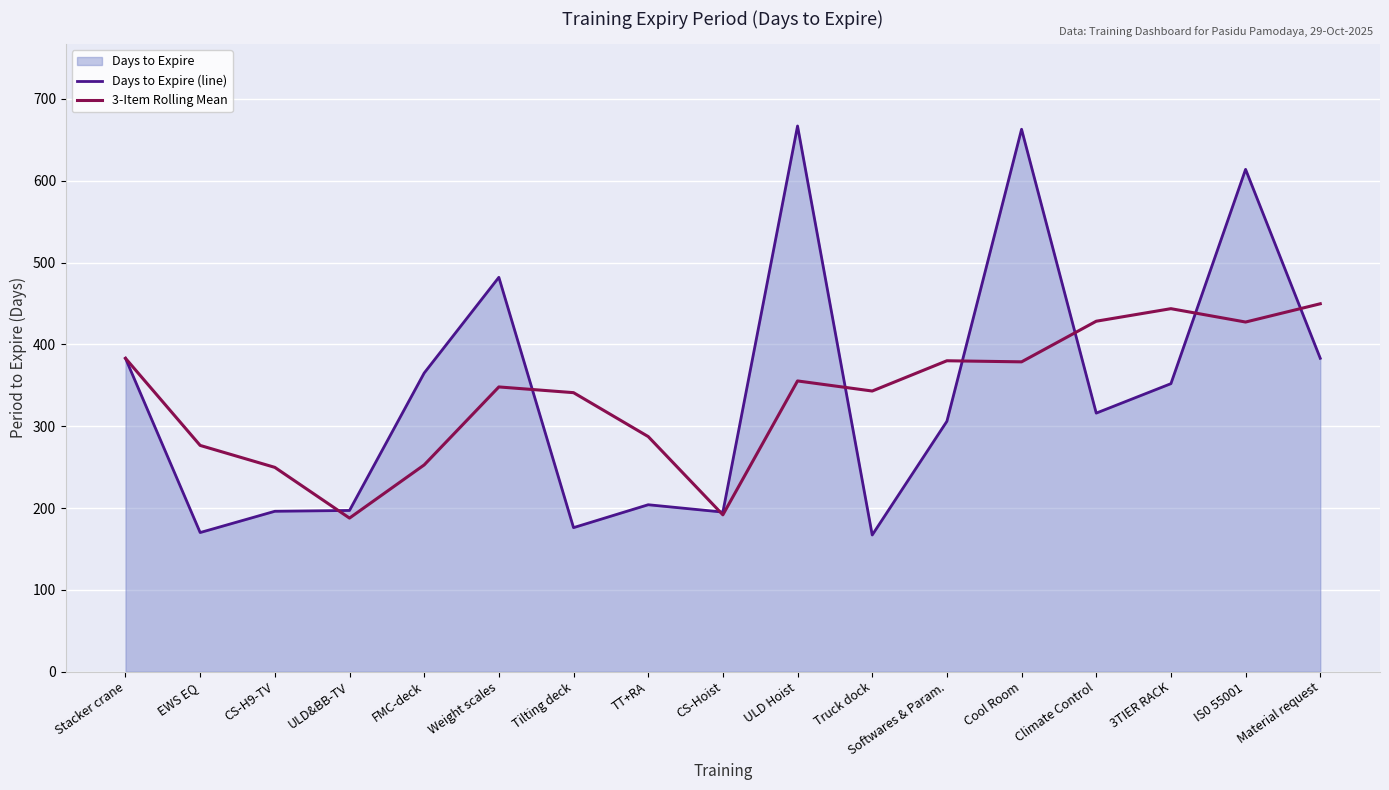

Where is the first local maximum for 3-Item Rolling Mean?

Weight scales